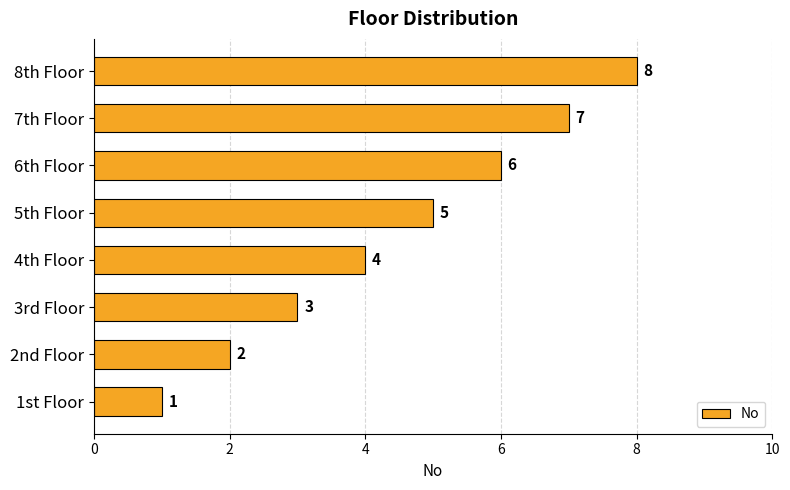

True or false: the data shows 7 at 7th Floor.

True